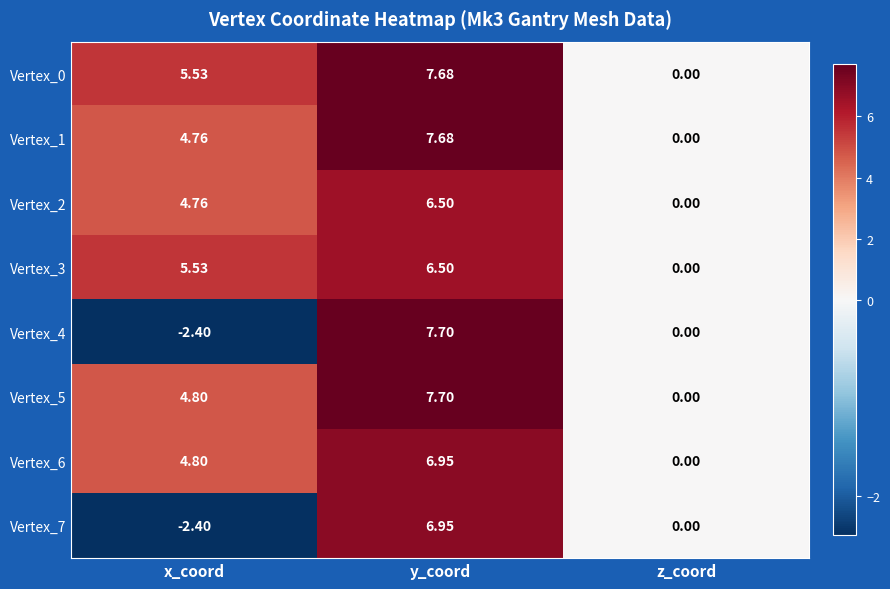

List the labels in order of Vertex_4 value, smallest first.

x_coord, z_coord, y_coord